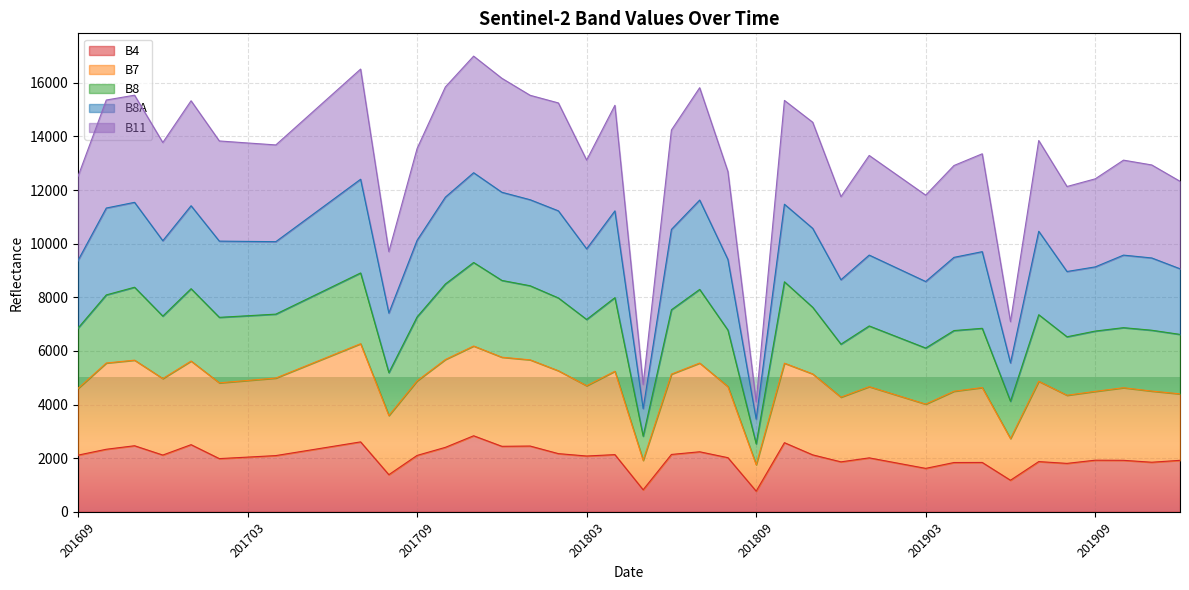

What is the total value across all series at 201703?

13758